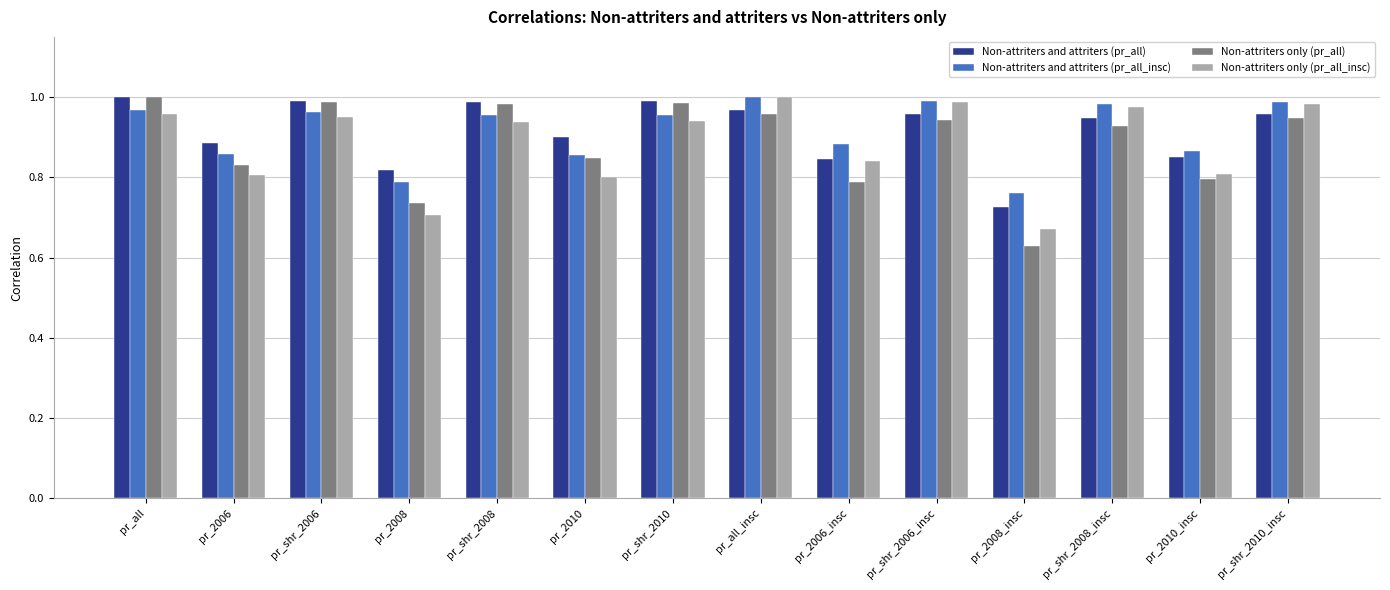

What is the difference between the maximum and second lowest values in the Non-attriters and attriters (pr_all) series?

0.2